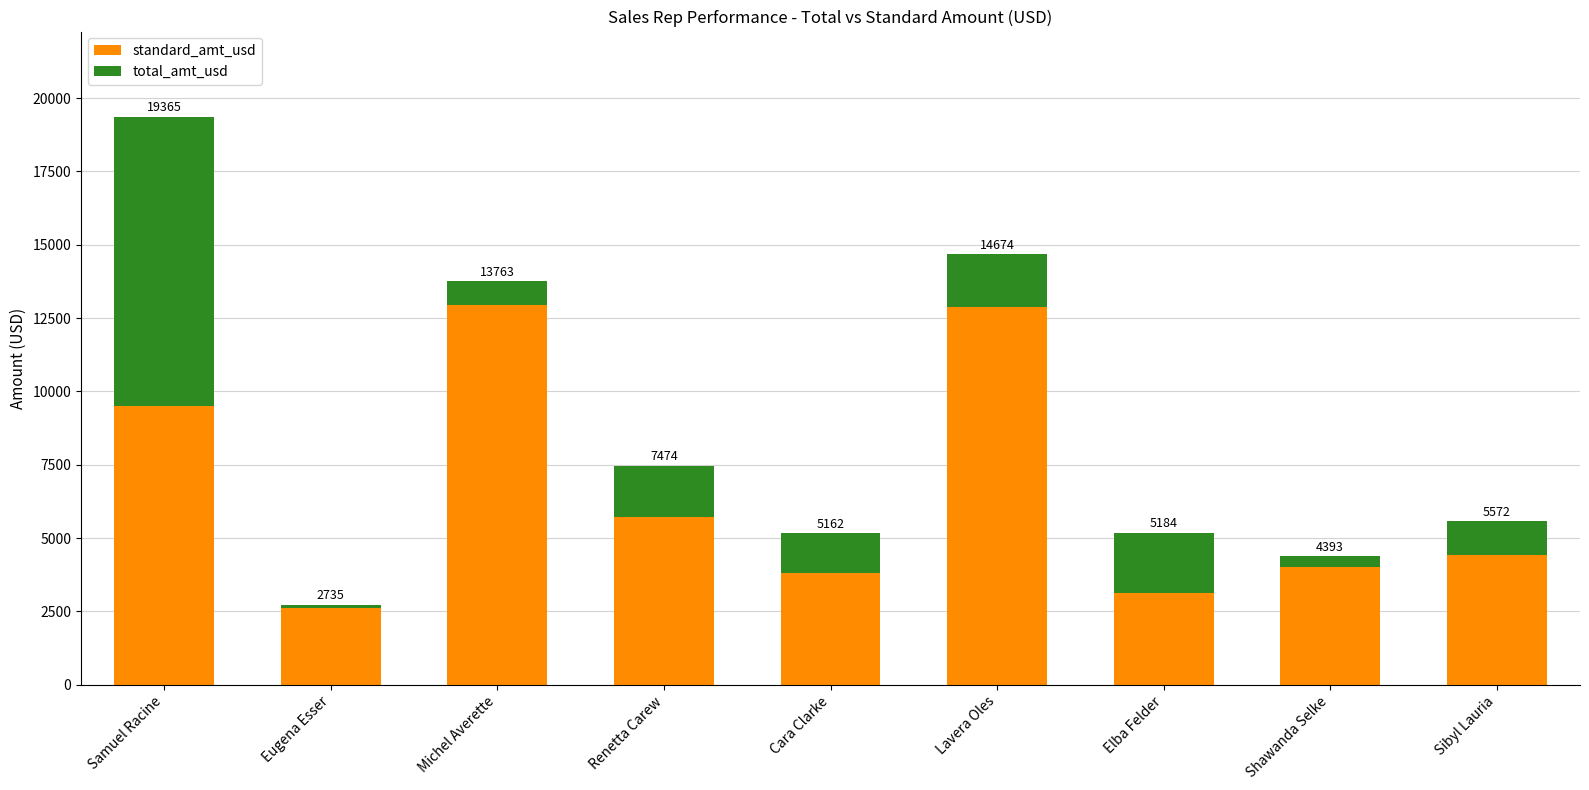

How many bars are there in total?

9